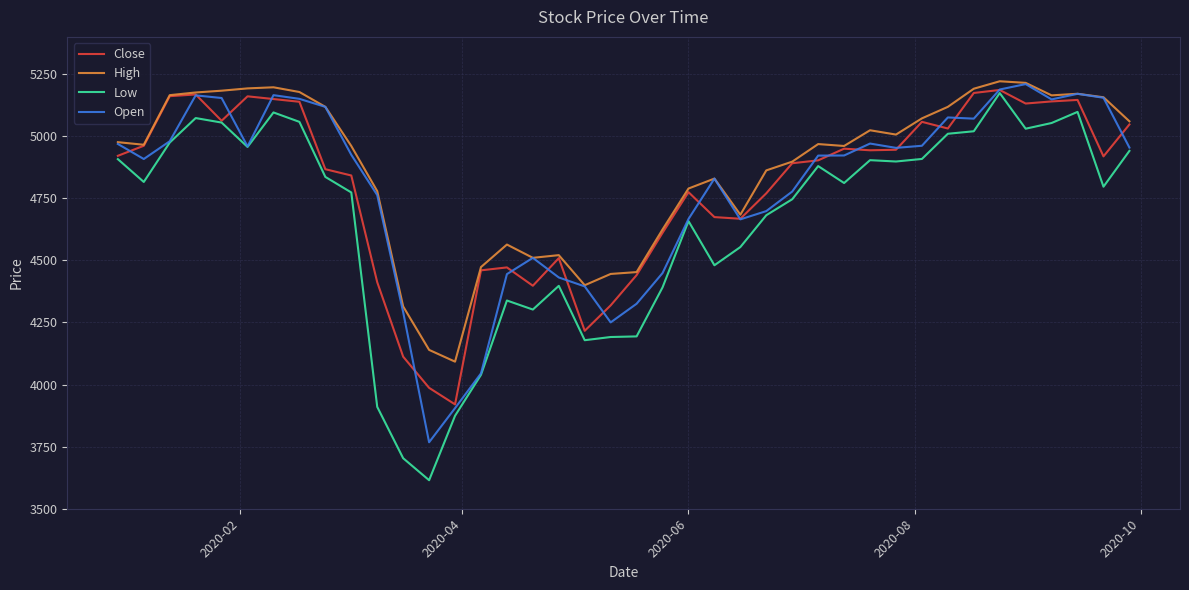

Which series has the largest range (max minus min)?

Low